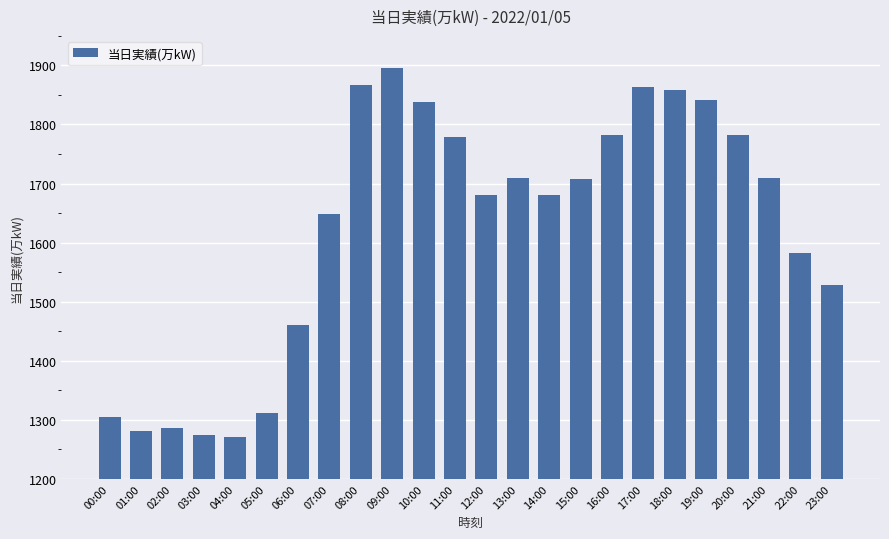

True or false: the data shows 3245 at 09:00.

False